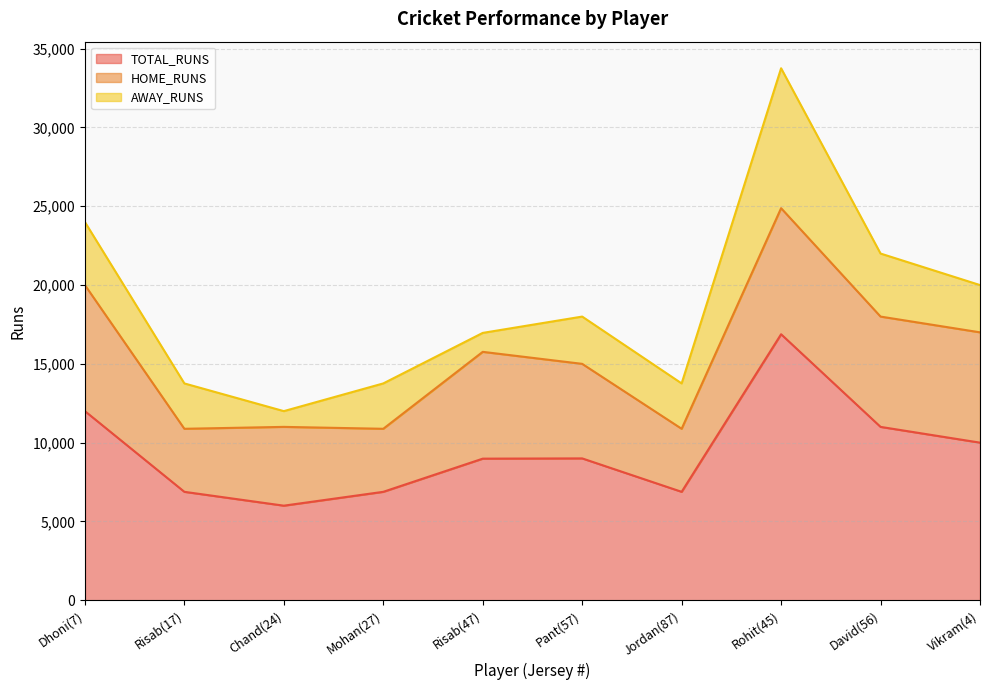

Rank the series at Risab(47) from lowest to highest value.

AWAY_RUNS, HOME_RUNS, TOTAL_RUNS